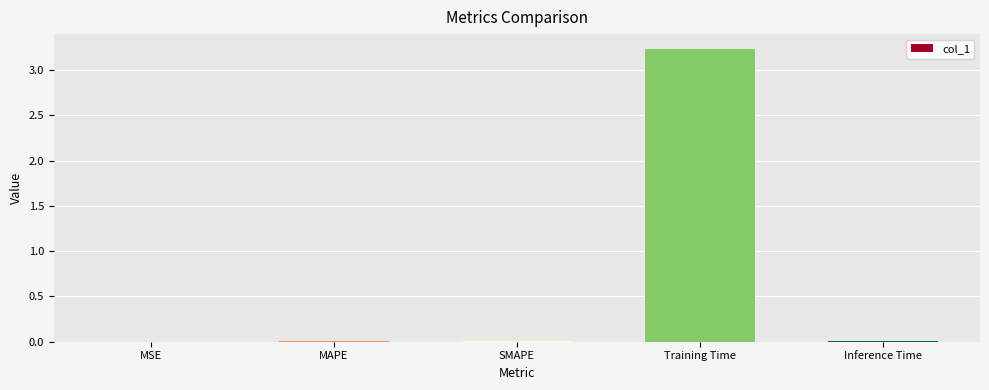

Are the bars horizontal?

No